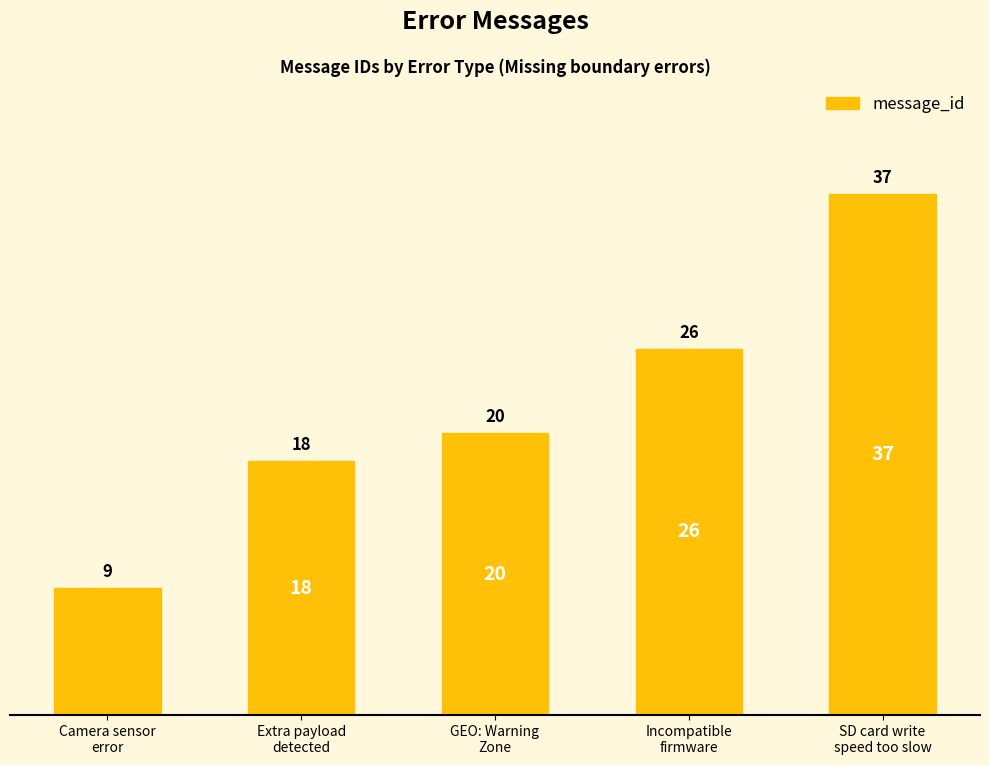

How many data points are less than 20?

2